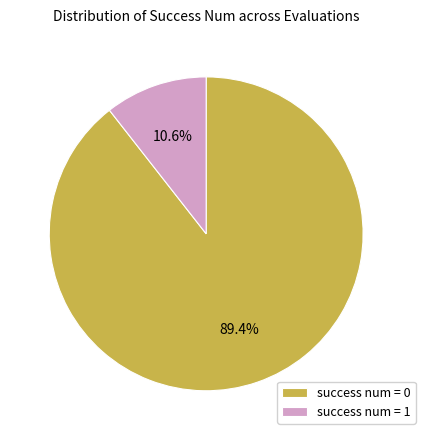

Is there any slice that represents more than half of the pie?

Yes